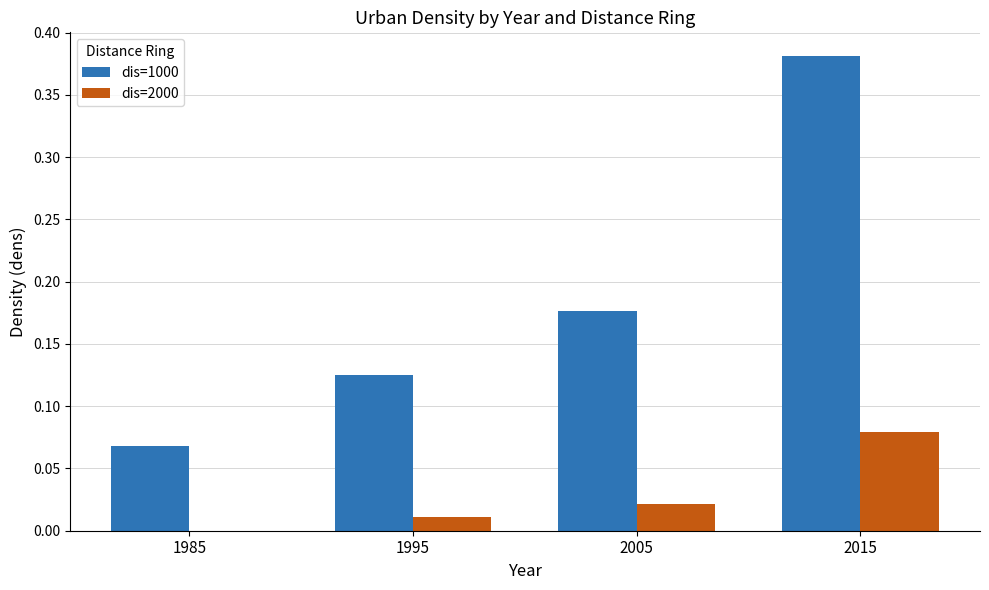

What is the sum of all dis=1000 values?

0.8